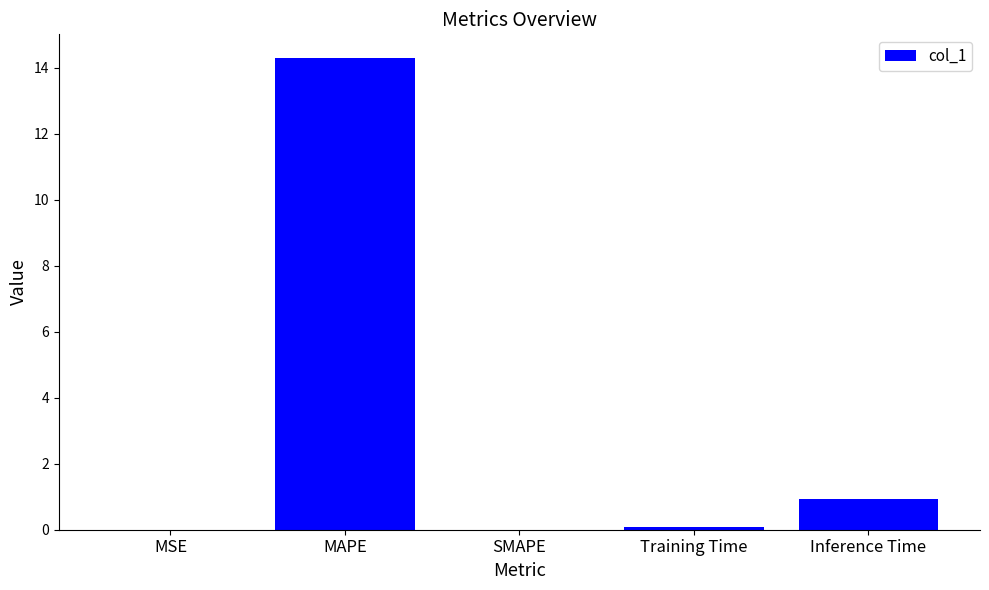

Which has a higher value, MAPE or Inference Time?

MAPE